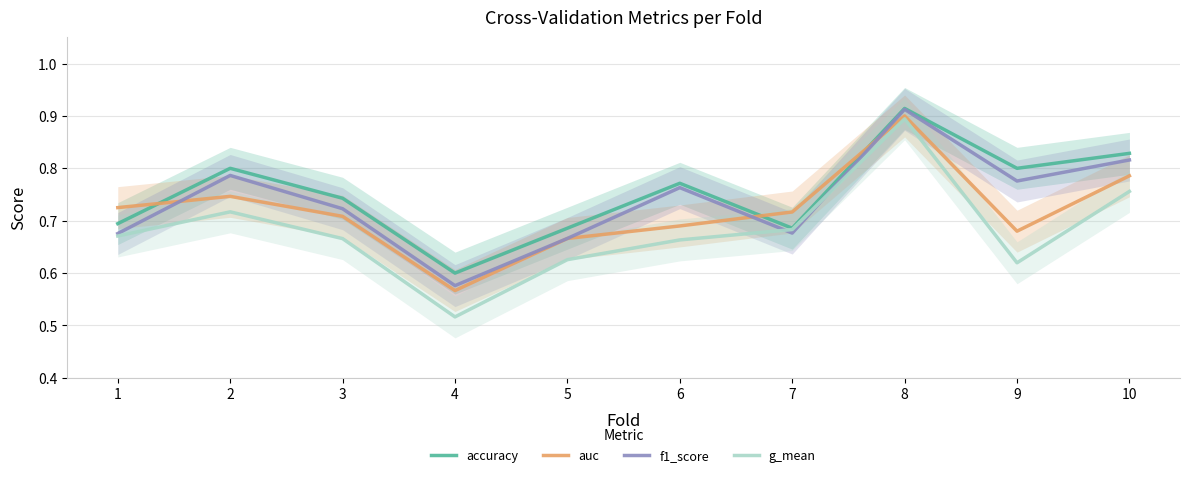

The value of g_mean at 10 is 0.8. True or false?

True